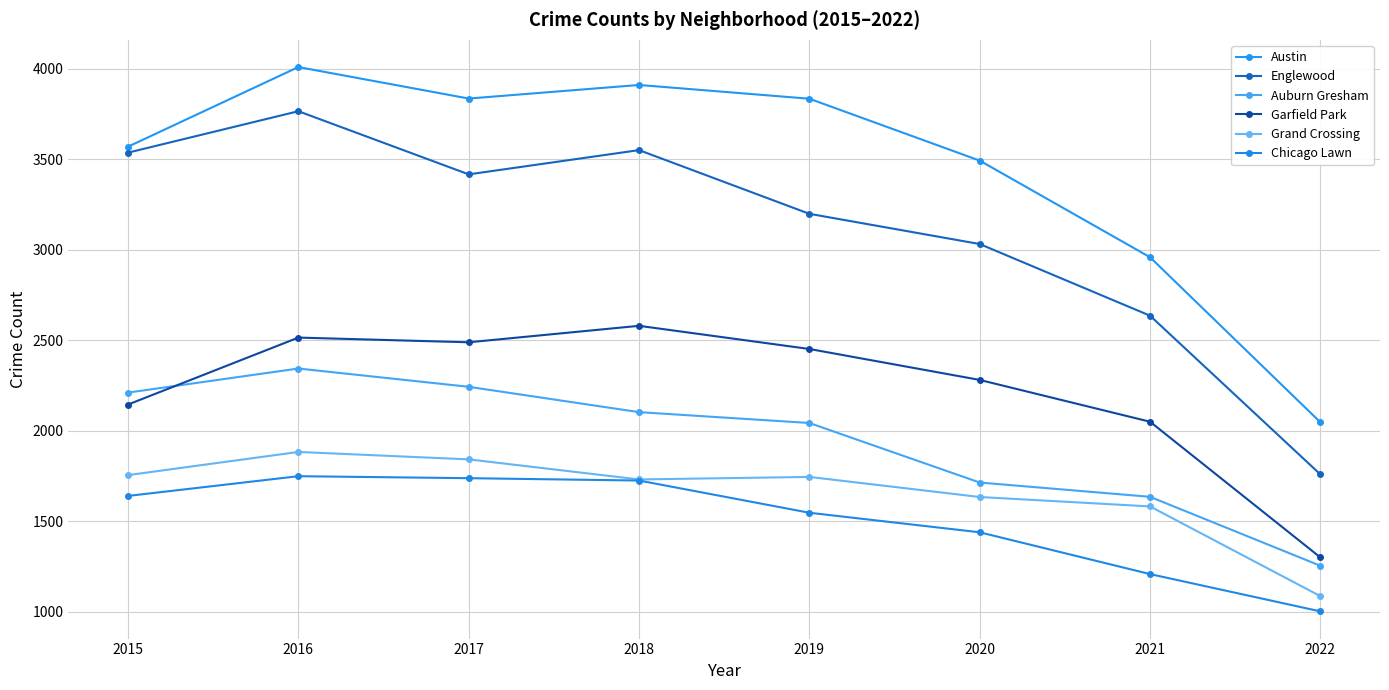

Which category has the highest value across all series?

2016